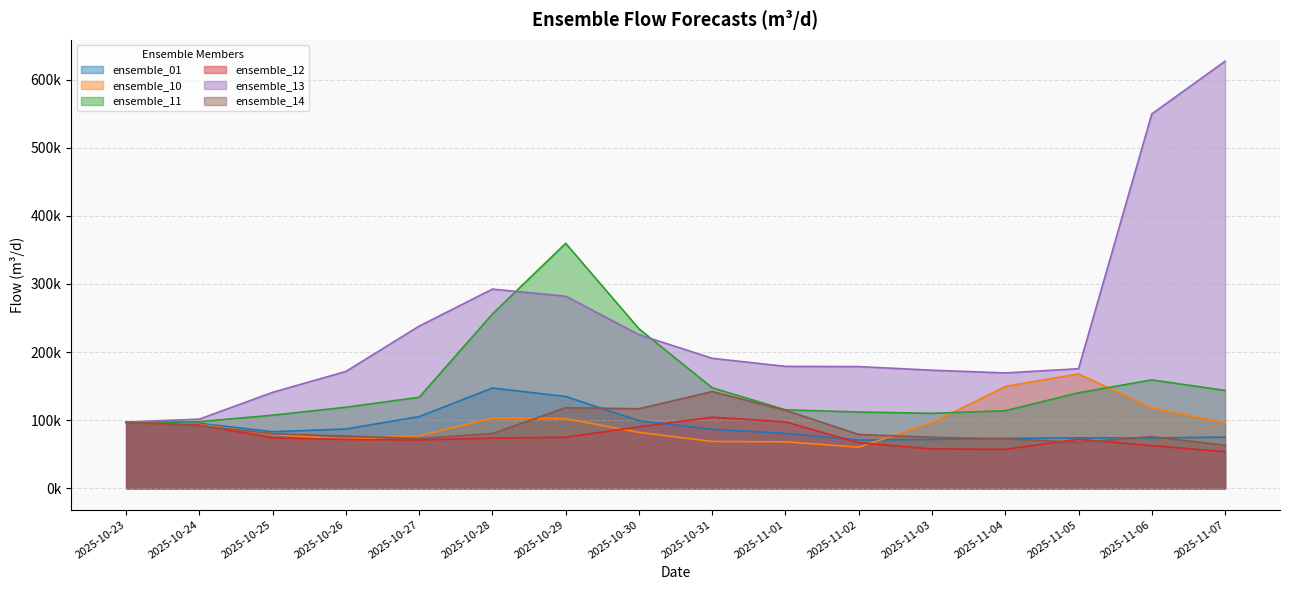

At 2025-10-26, list the series in order from largest to smallest.

ensemble_13, ensemble_11, ensemble_01, ensemble_14, ensemble_10, ensemble_12